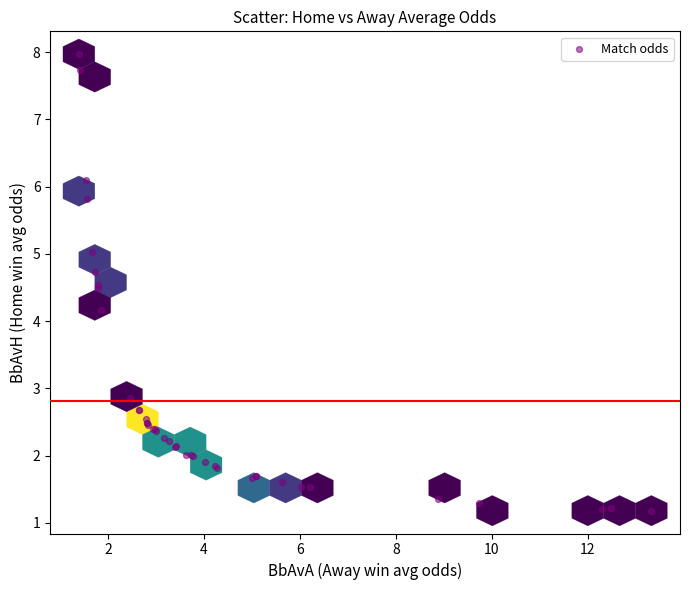

What Y value in the scatter plot is closest to 4?

4.2